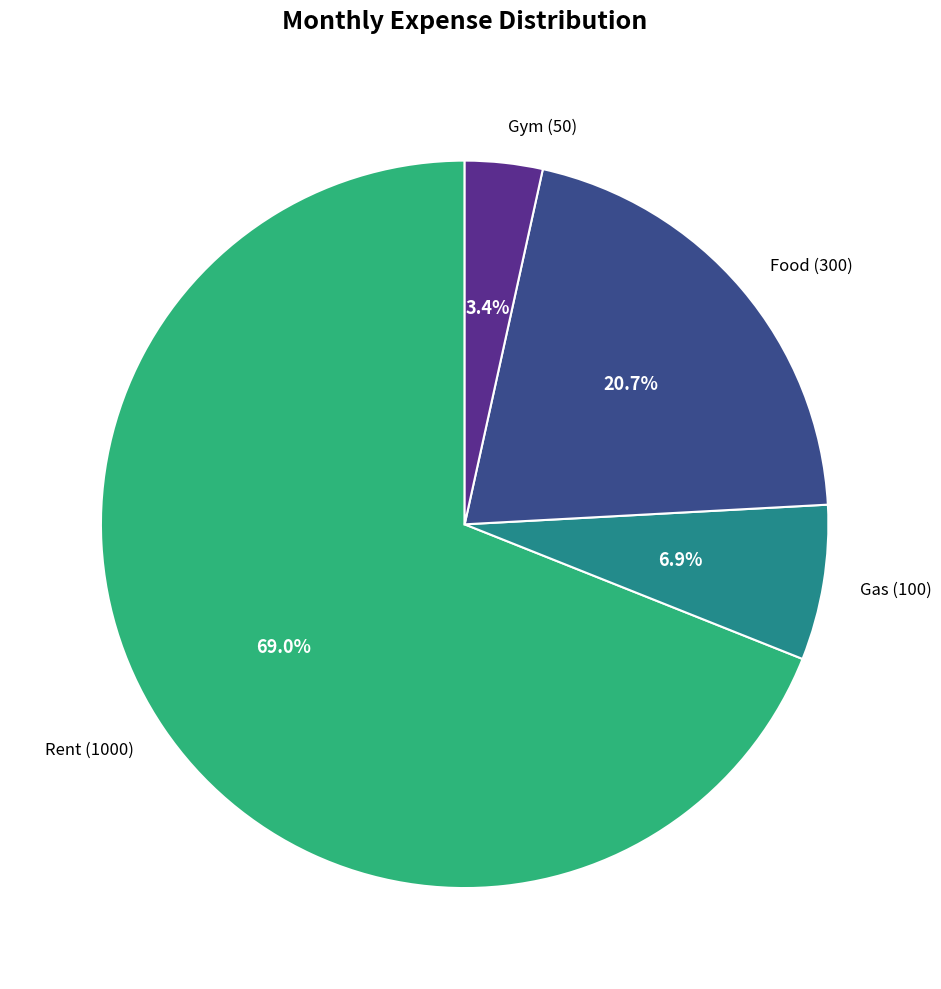

What percentage is the Food slice, to the nearest percent?

21%